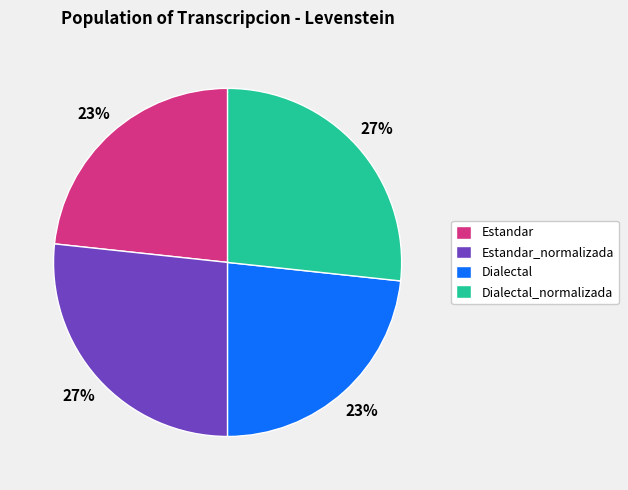

Count the number of slices in the pie.

4